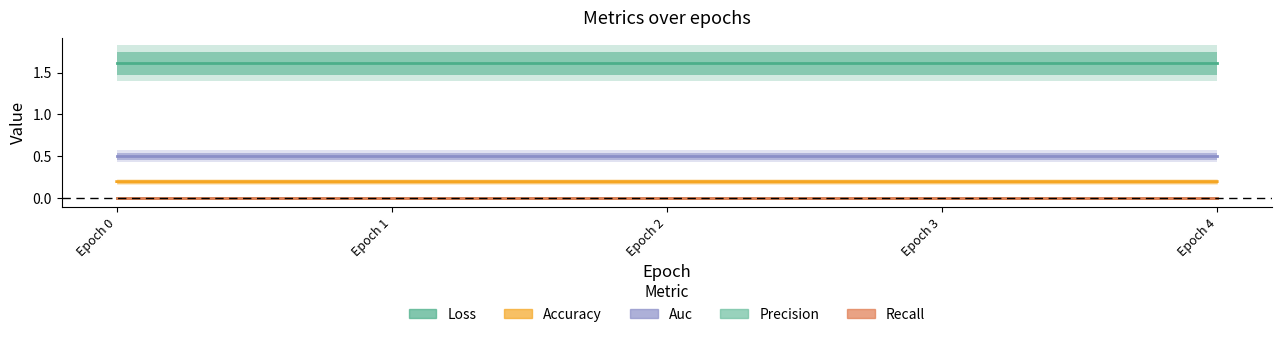

Which series changed the most between Epoch 0 and Epoch 2?

accuracy